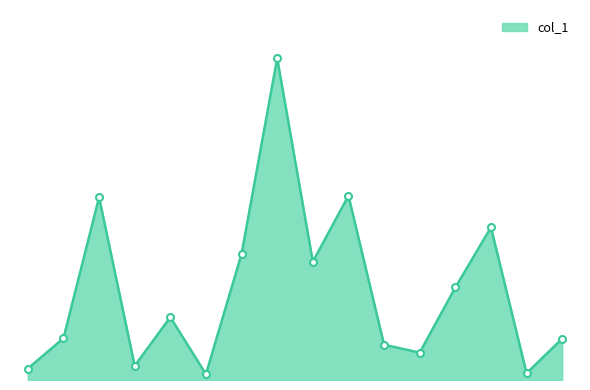

At which category does the data reach its first local valley?

1